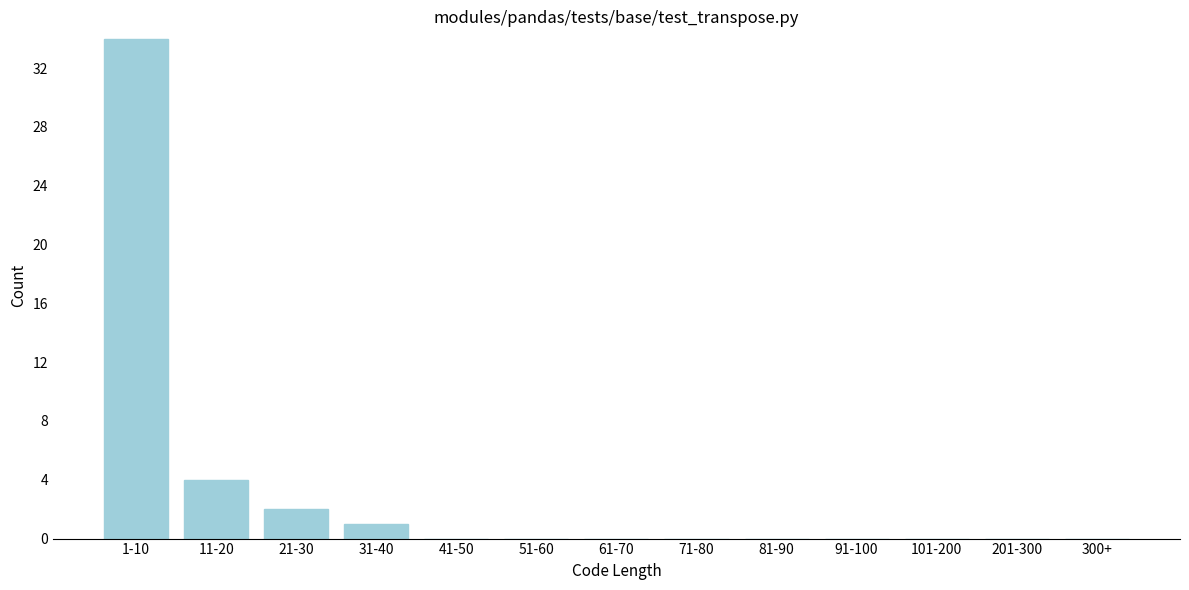

Reading left to right, what are all the values shown in this chart?

1-10=34	11-20=4	21-30=2	31-40=1	41-50=0	51-60=0	61-70=0	71-80=0	81-90=0	91-100=0	101-200=0	201-300=0	300+=0